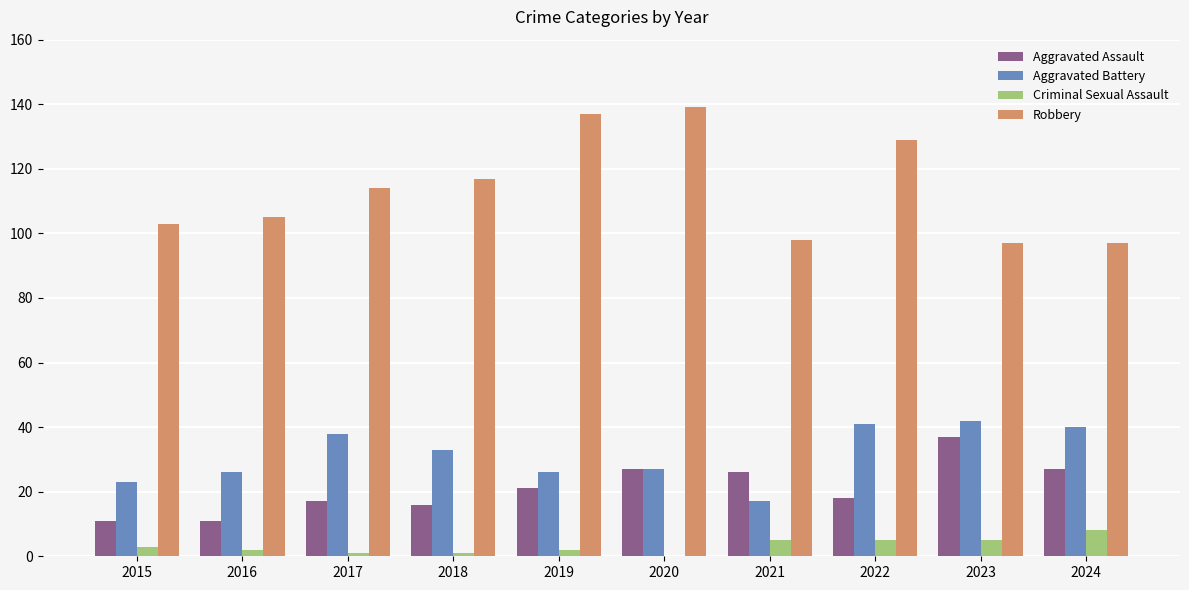

Which category has the highest value in the Criminal Sexual Assault series?

2024